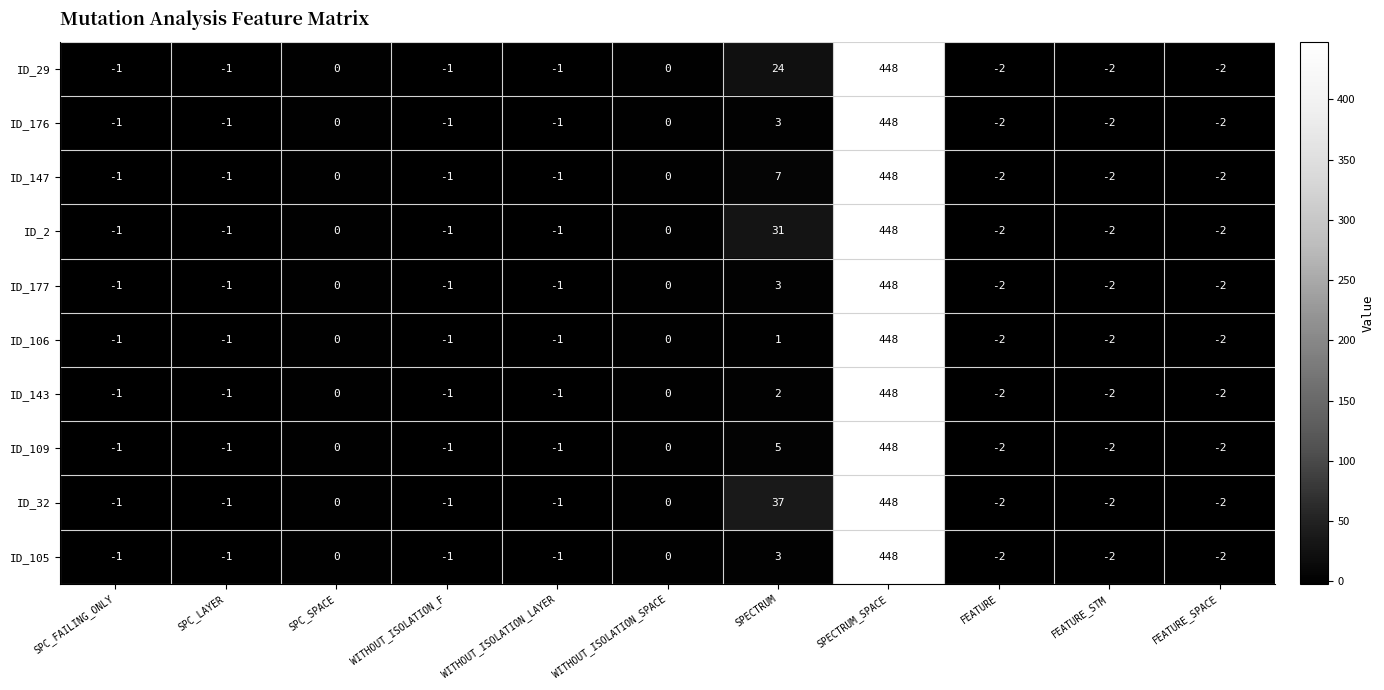

At which category is the sum across all series the highest?

SPECTRUM_SPACE